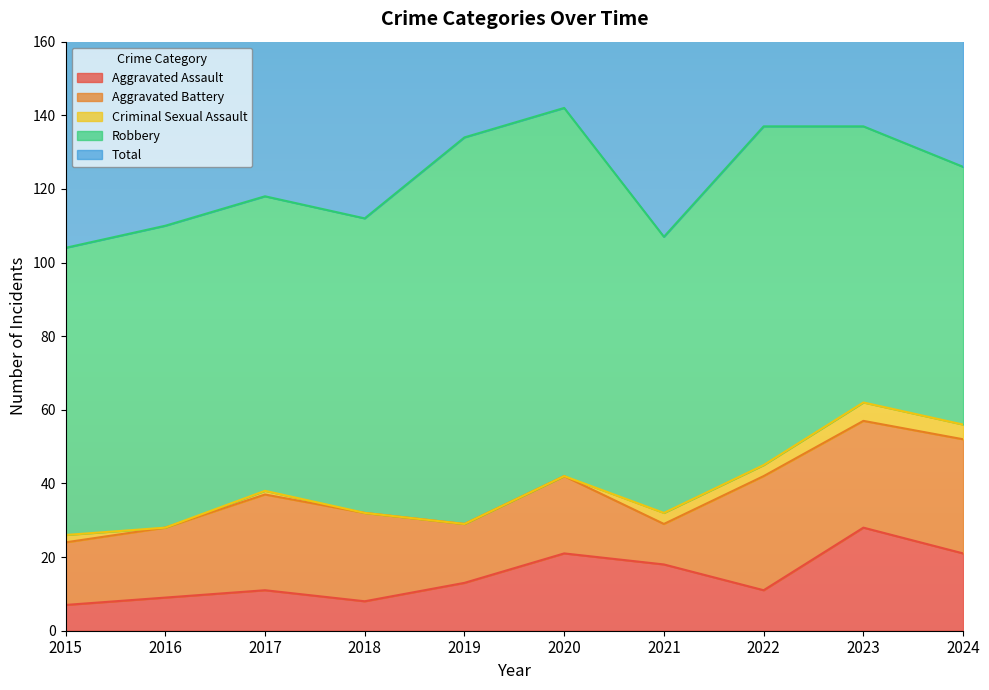

Where is the first local minimum for Robbery?

2021